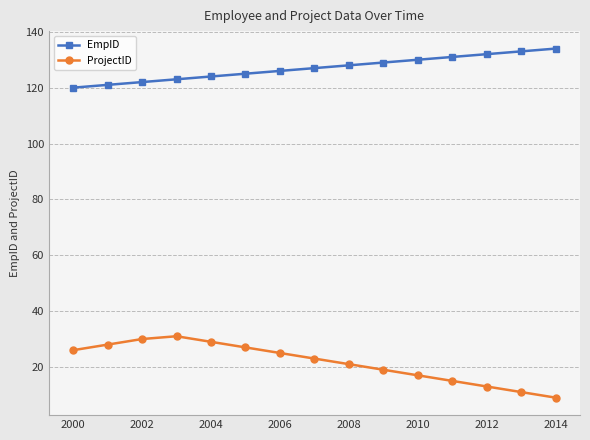

Reading left to right, list all the values displayed in this chart.

EmpID: 120	121	122	123	124	125	126	127	128	129	130	131	132	133	134
ProjectID: 26	28	30	31	29	27	25	23	21	19	17	15	13	11	9